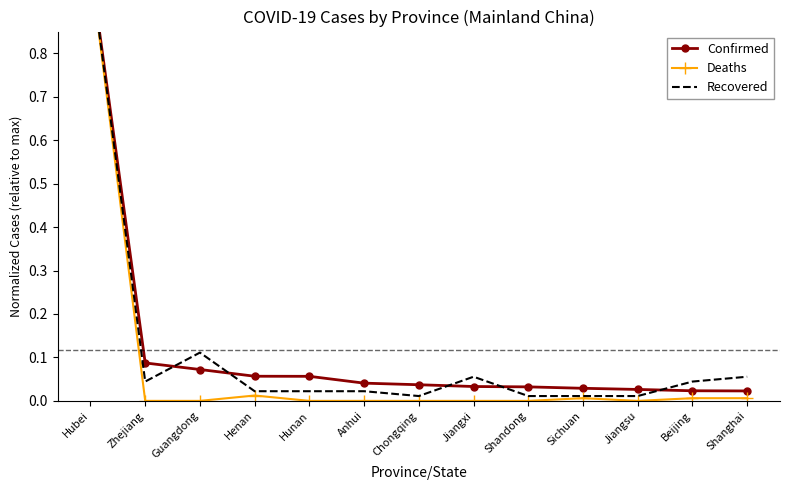

What is the difference between the second highest and second lowest values in the Recovered series?

0.1